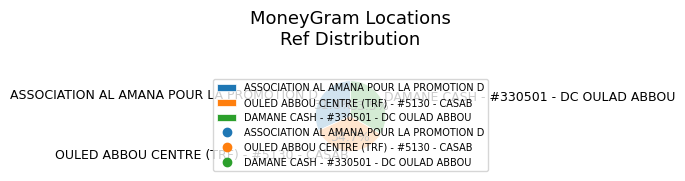

Does any single category account for the majority?

No